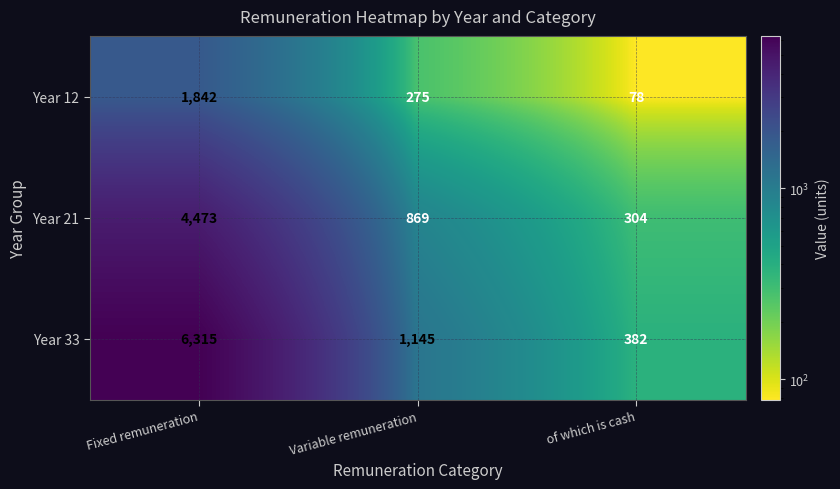

Reading left to right, extract all data points from this chart.

Year 12: Fixed remuneration=1842	Variable remuneration=275	of which is cash=78
Year 21: Fixed remuneration=4473	Variable remuneration=869	of which is cash=304
Year 33: Fixed remuneration=6315	Variable remuneration=1145	of which is cash=382